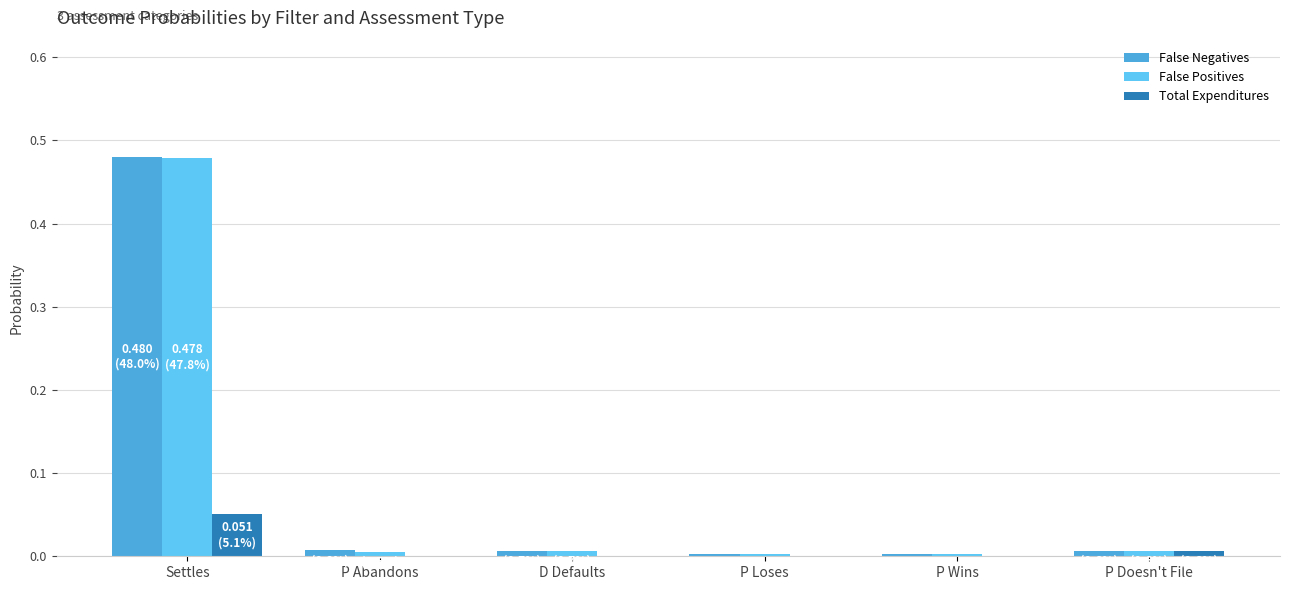

How many groups of bars are there?

6